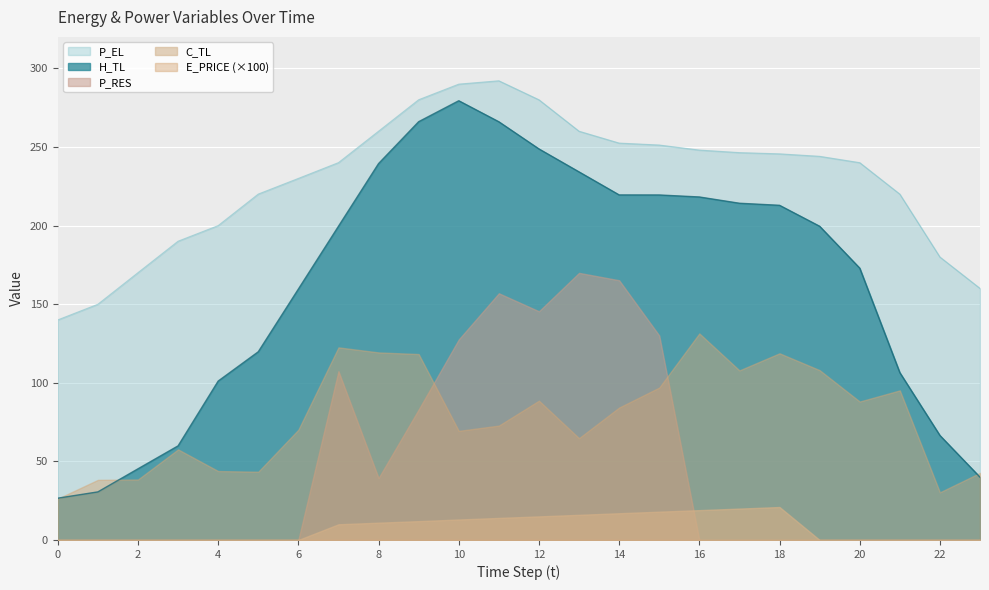

What is the sum of the P_EL values at 21 and 7?

460.0